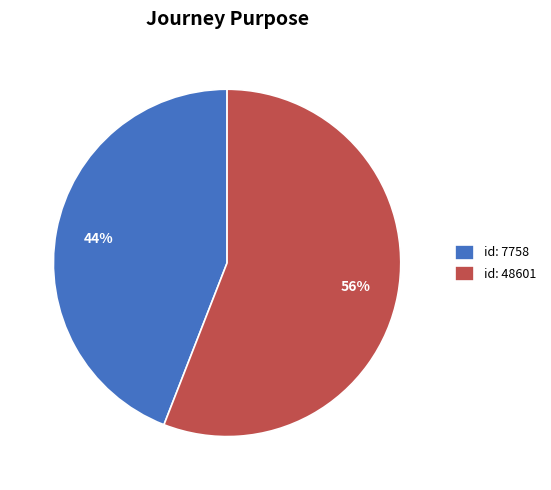

The id: 48601 slice represents 56% of the pie. True or false?

True